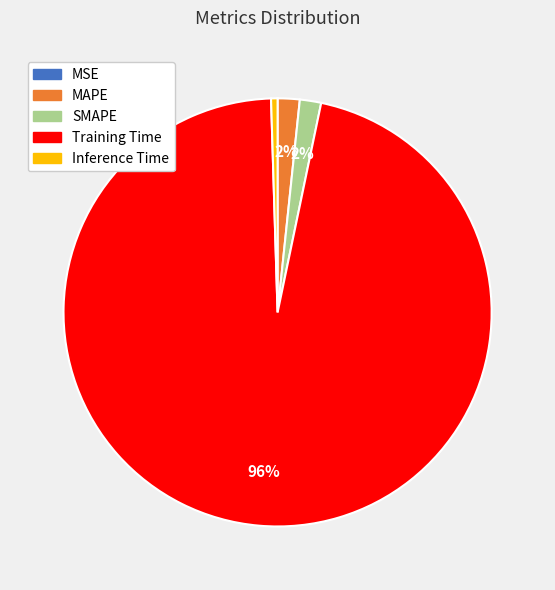

True or false: MAPE accounts for 2% of the total.

True